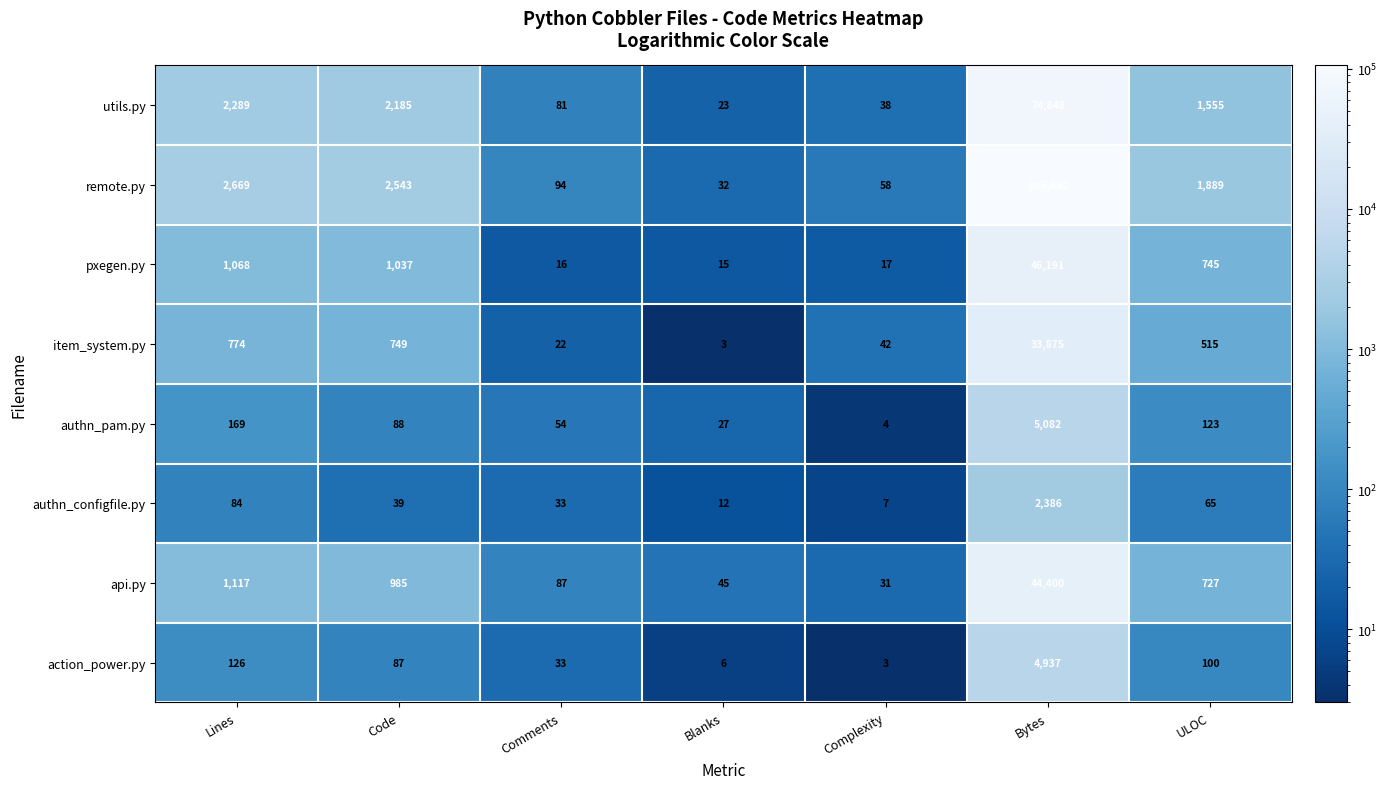

At which label does remote.py reach its peak?

Bytes